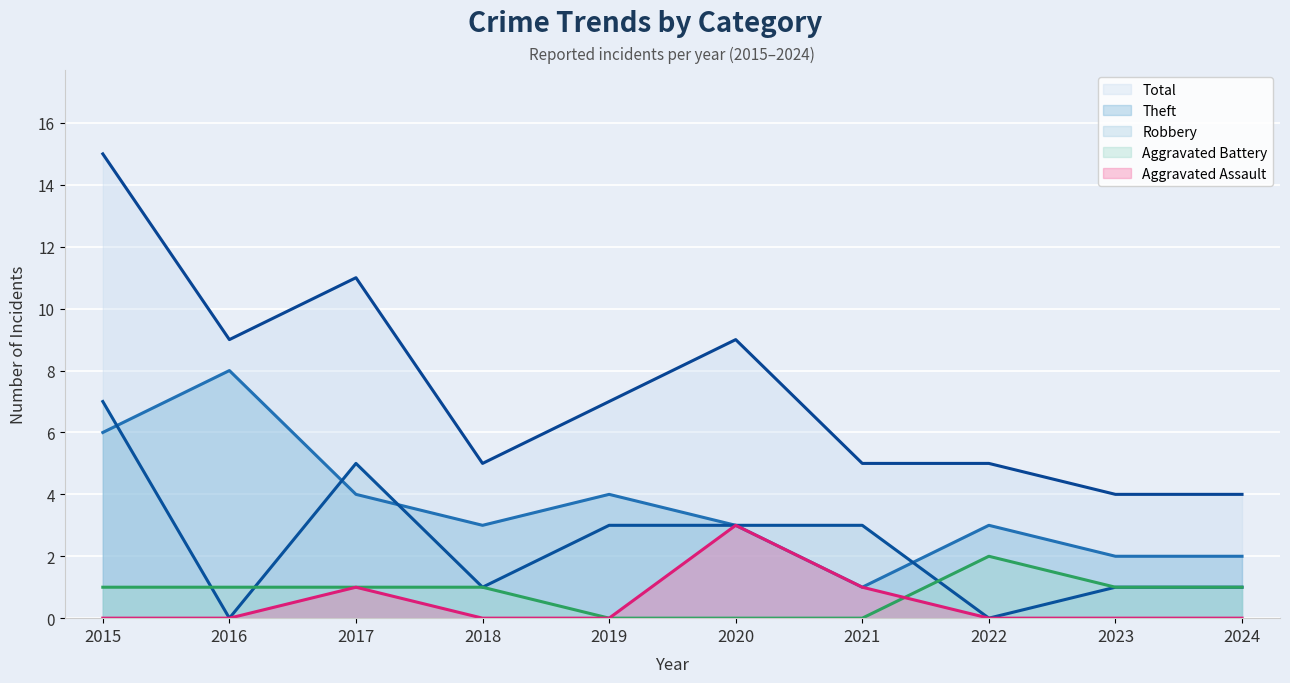

At which category is the sum across all series the highest?

2015